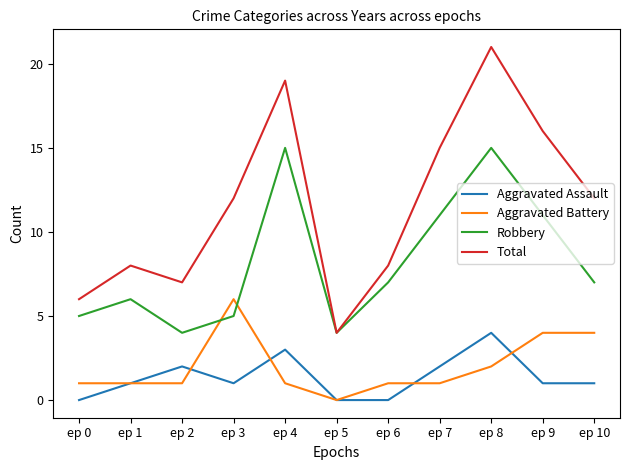

What is the minimum value for Robbery?

4